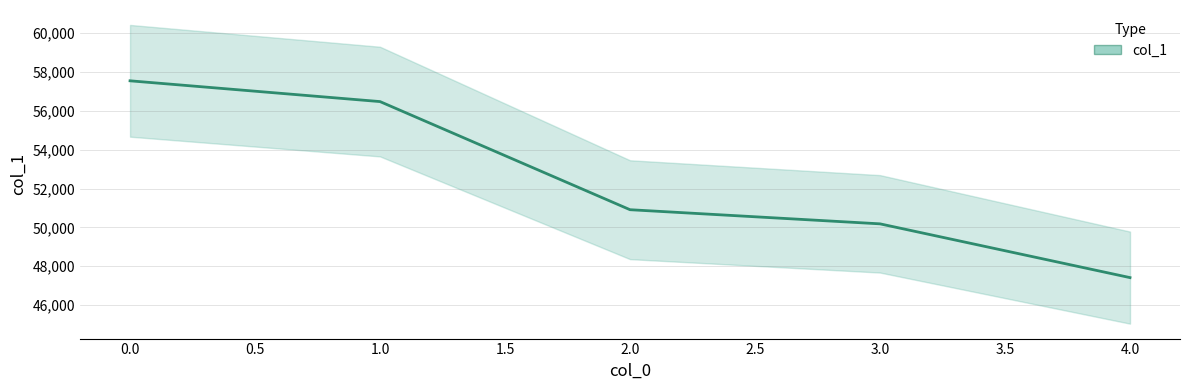

Reading left to right, list all the values displayed in this chart.

57549	56479	50911	50183	47414